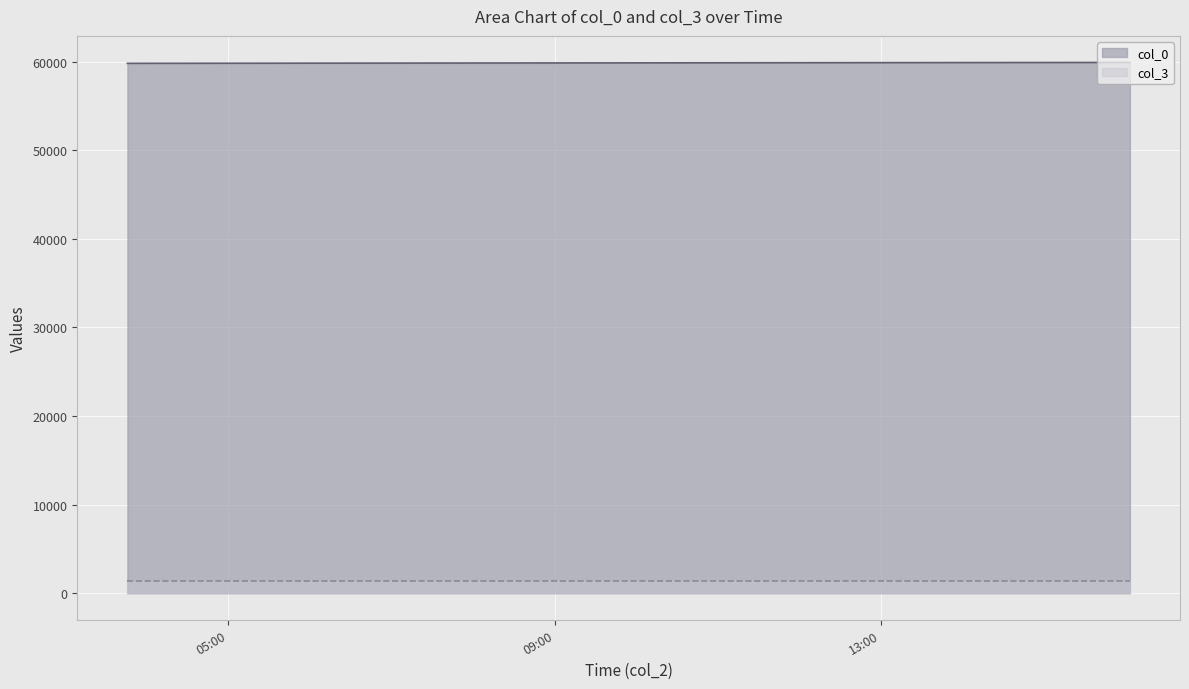

Is it true that the value at 2007-04-14 16:03:00 is 82416?

False